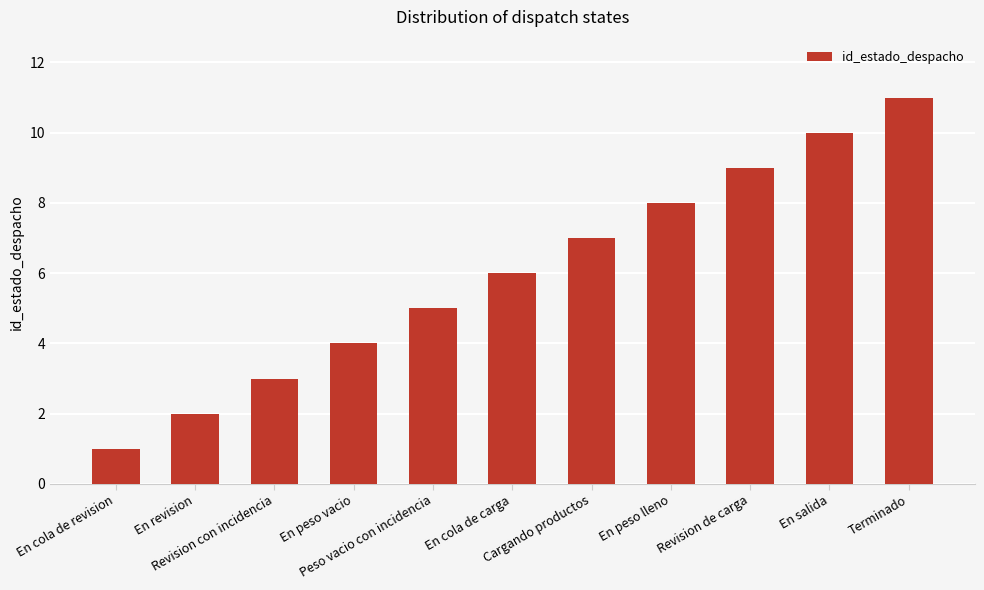

What is the difference between the maximum and minimum values?

10